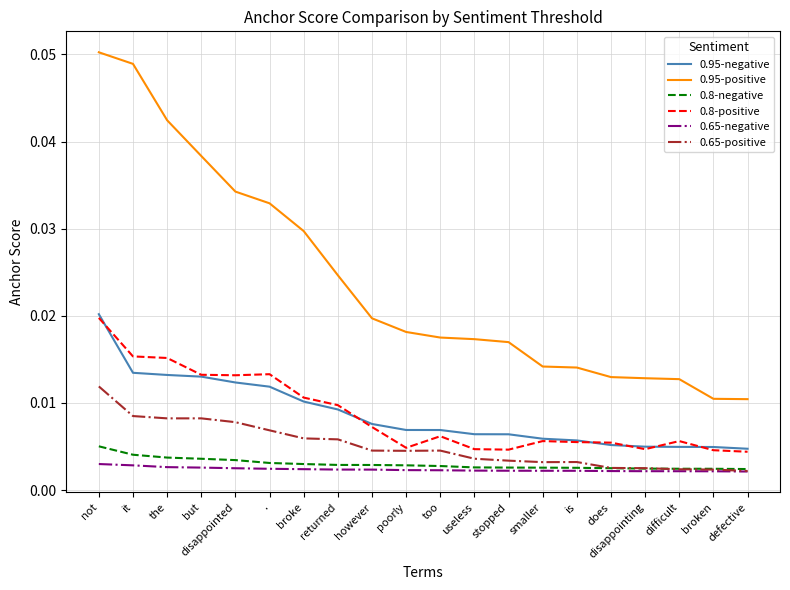

Which series has the largest range (max minus min)?

0.95-positive